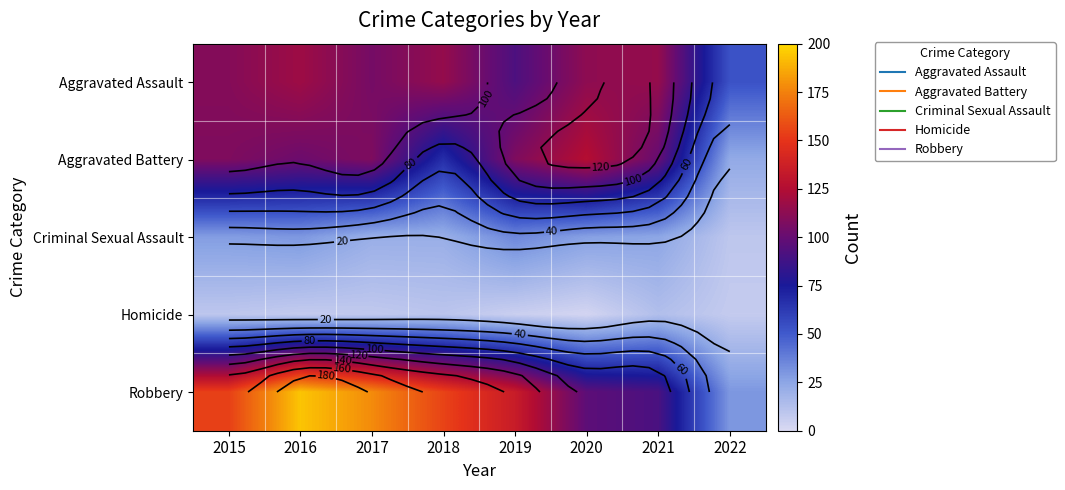

List the labels in order of Criminal Sexual Assault value, largest first.

2019, 2016, 2015, 2020, 2021, 2017, 2018, 2022